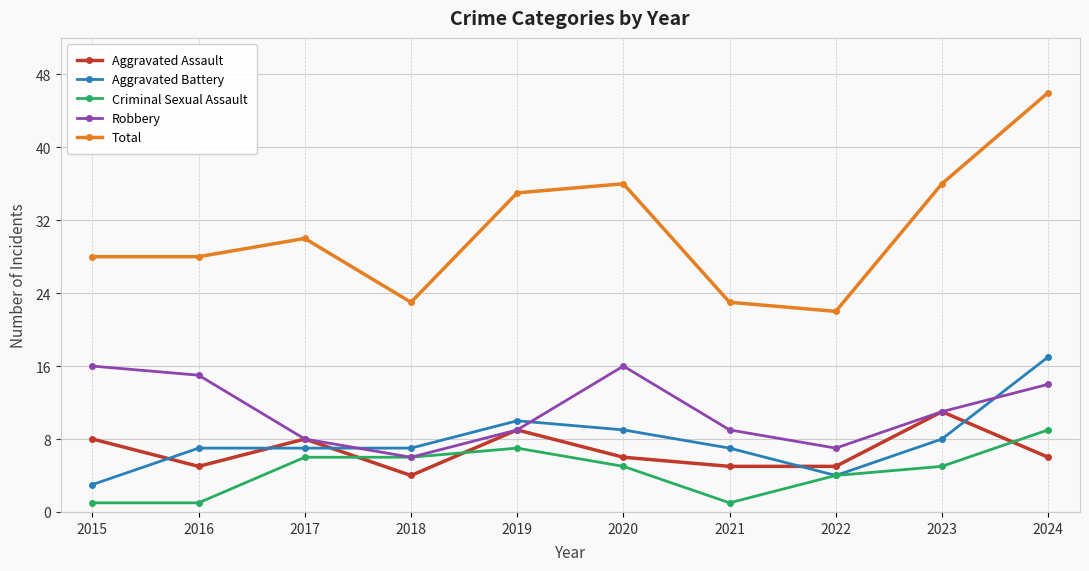

At how many categories does at least one series exceed 18?

10